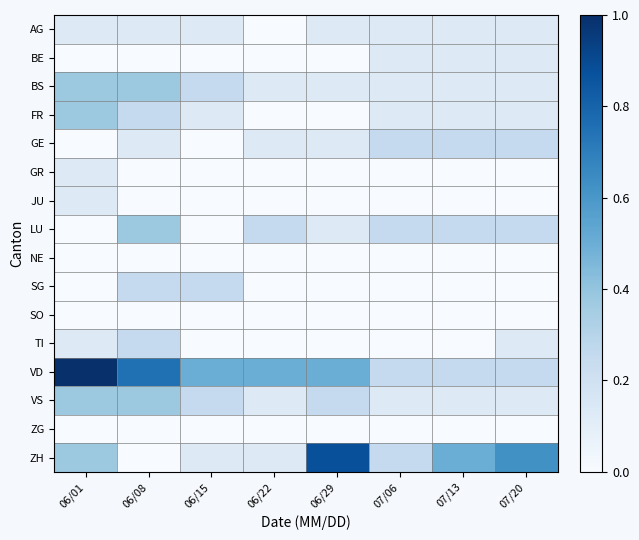

How many distinct data groups are displayed?

16